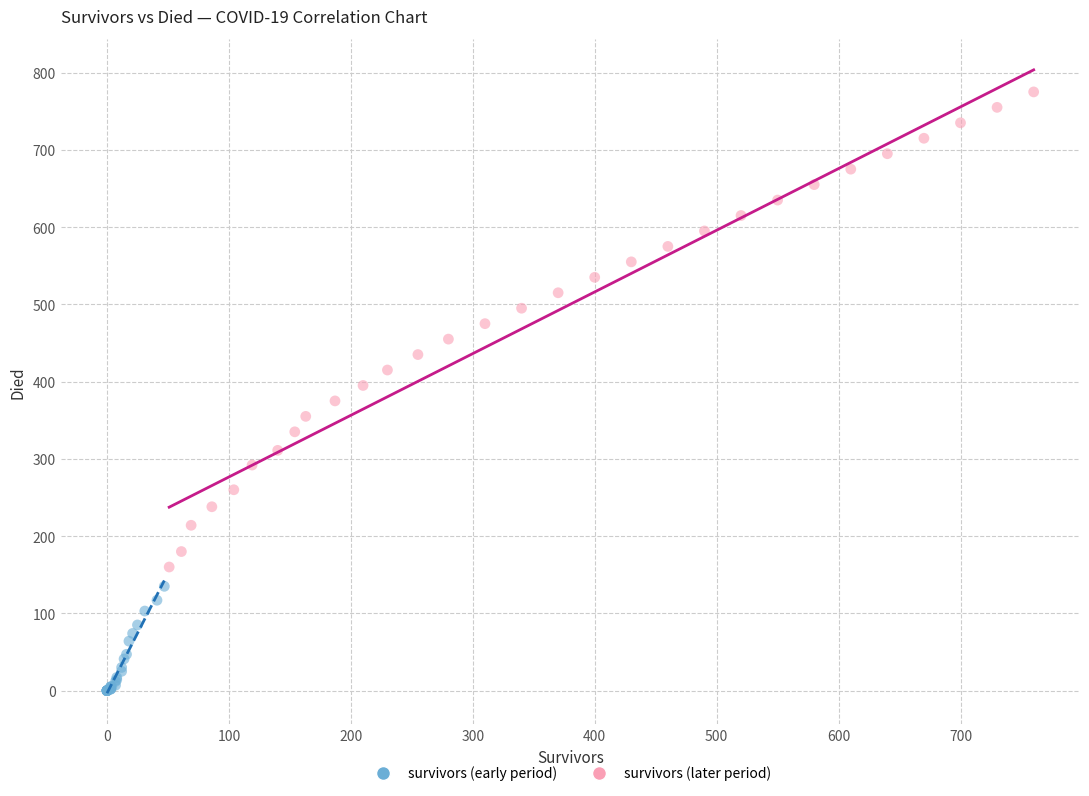

What are all the series names shown in the legend?

survivors (early period), survivors (later period)